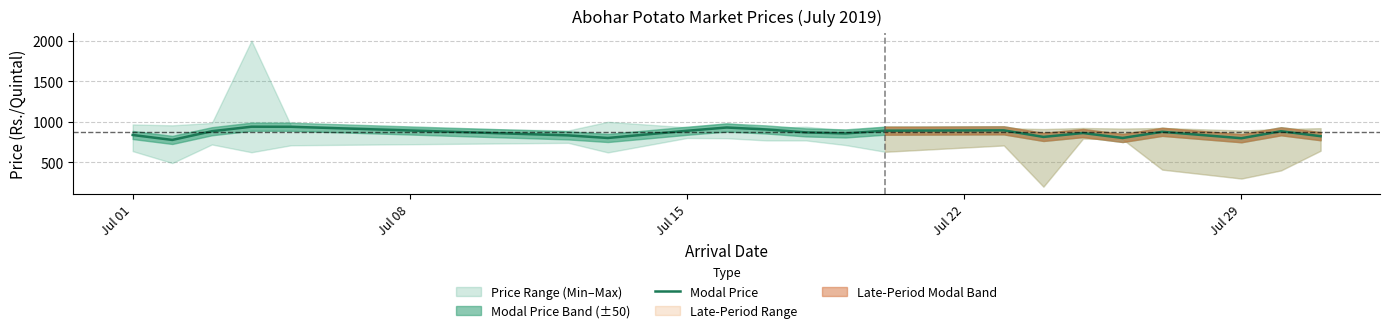

How many interior local peaks (higher than both neighbors) does the data have?

6